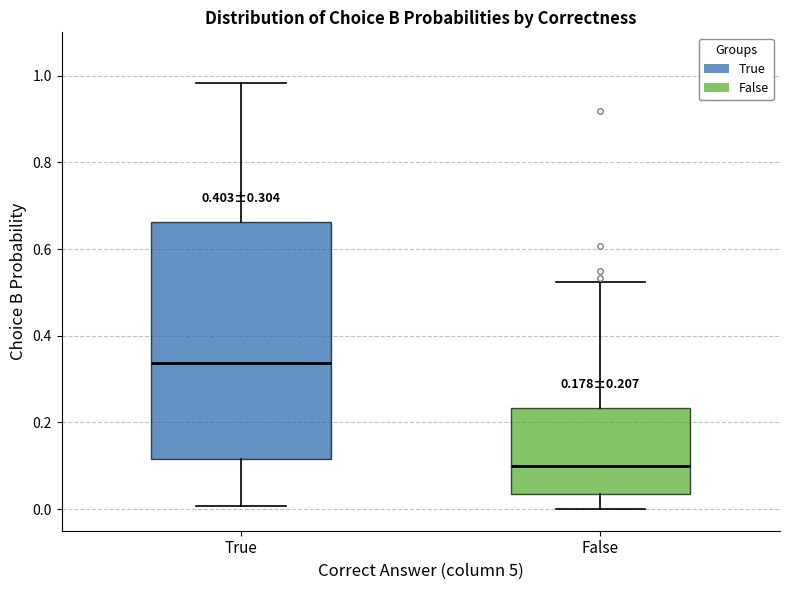

Which box is the tallest, from its lower edge to its upper edge?

True